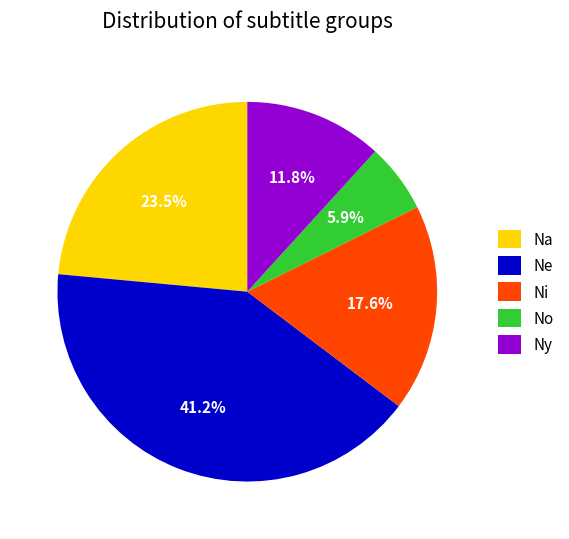

To the nearest percent, what portion does Ni represent?

18%